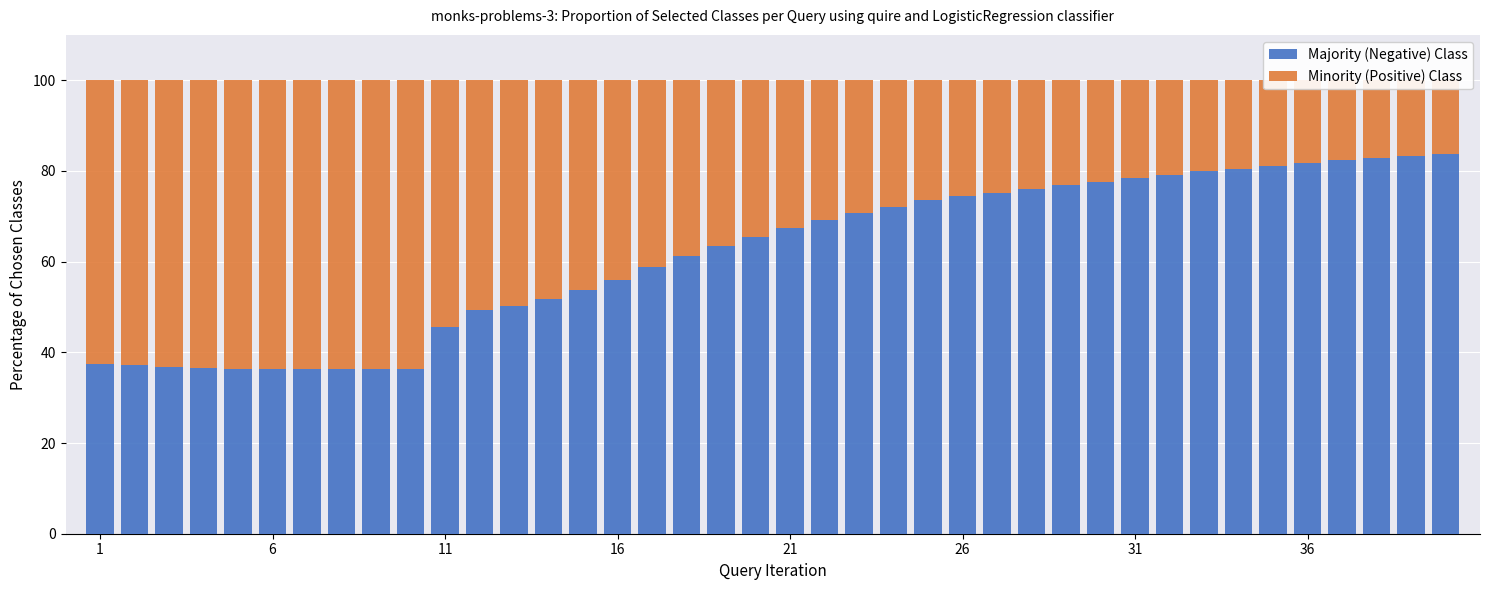

What is the difference between the maximum and minimum values in the Minority (Positive) Class series?

47.4